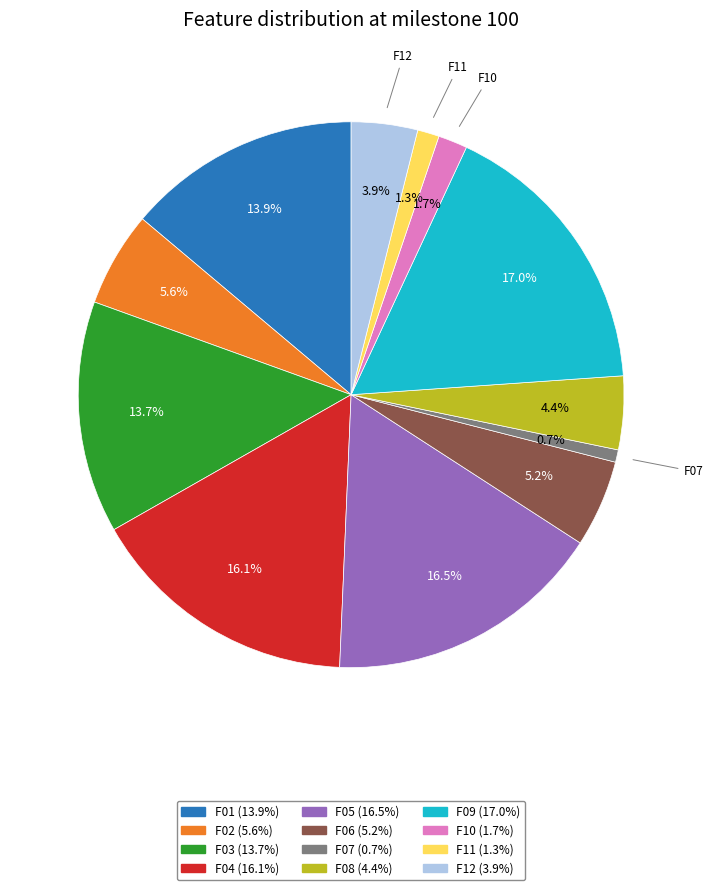

Does any single category account for the majority?

No